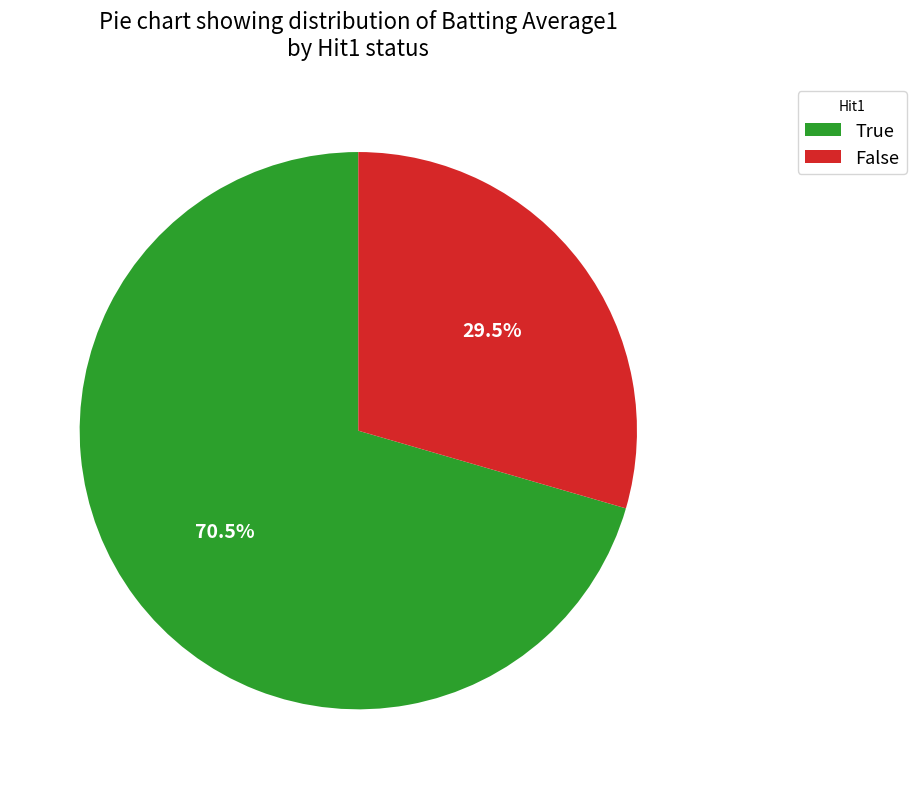

Which slice represents more than half of the pie?

True